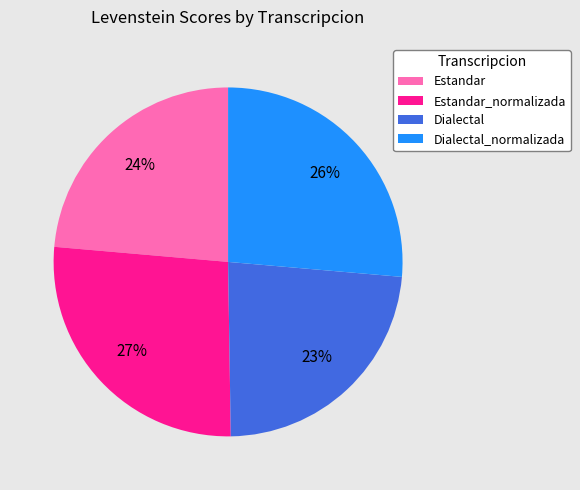

To the nearest percent, what percentage of the pie is Estandar_normalizada?

27%